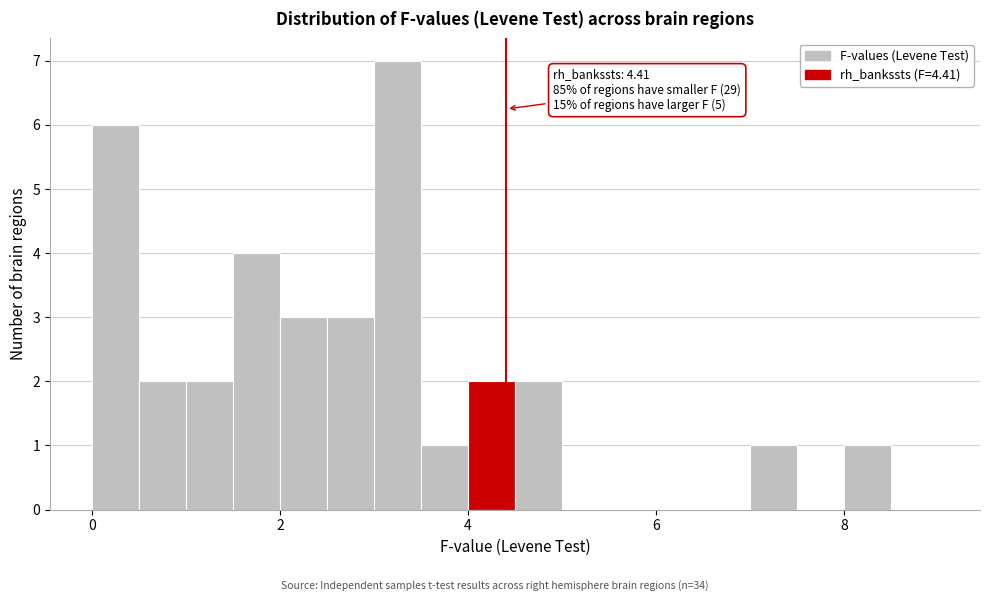

Around what value on the x-axis is the tallest bar? Give the approximate position of its centre, as read against the axis.

3.2